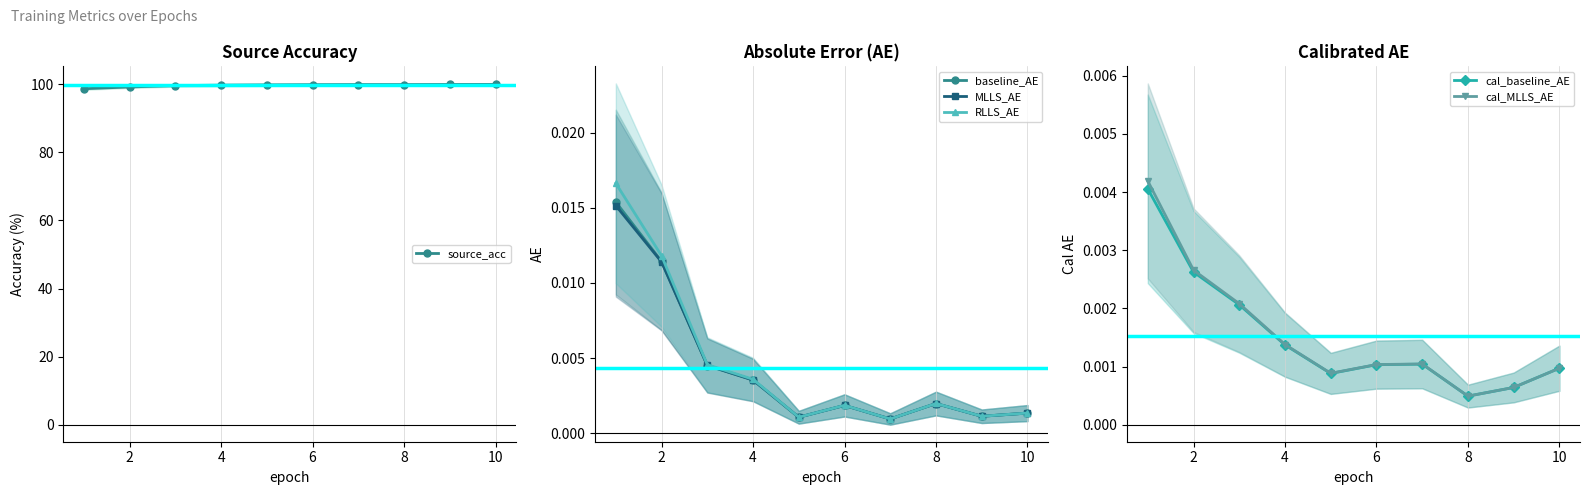

At how many categories does at least one series exceed 63?

10